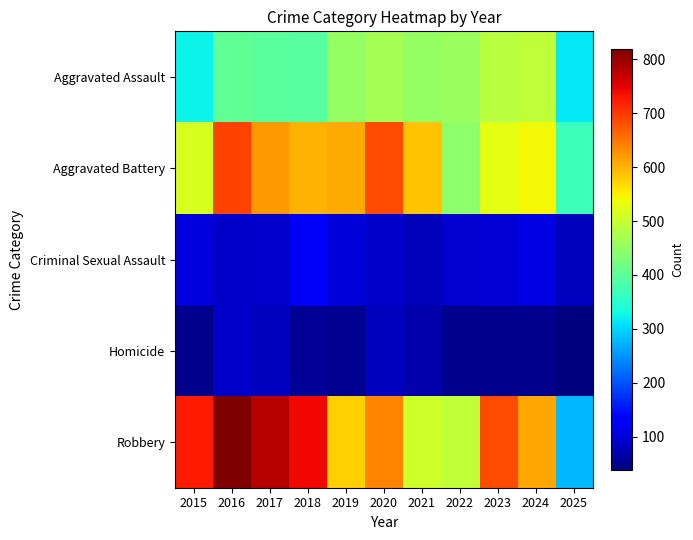

At which category is the sum across all series the highest?

2016